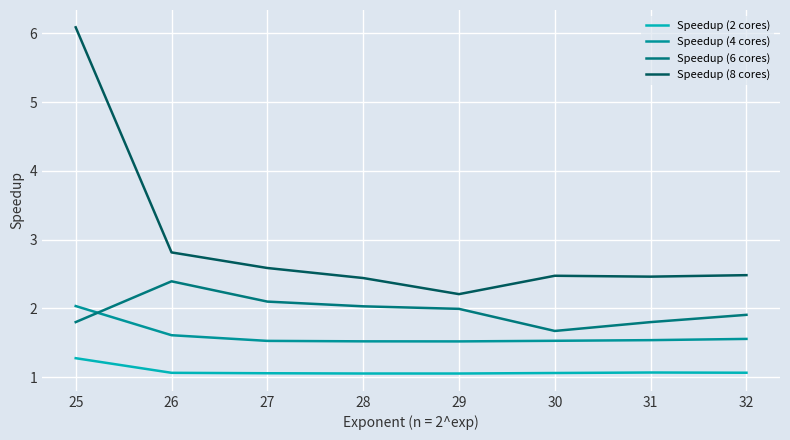

Is the value of Speedup (8 cores) at 29 greater than the value of Speedup (4 cores) at 32?

Yes